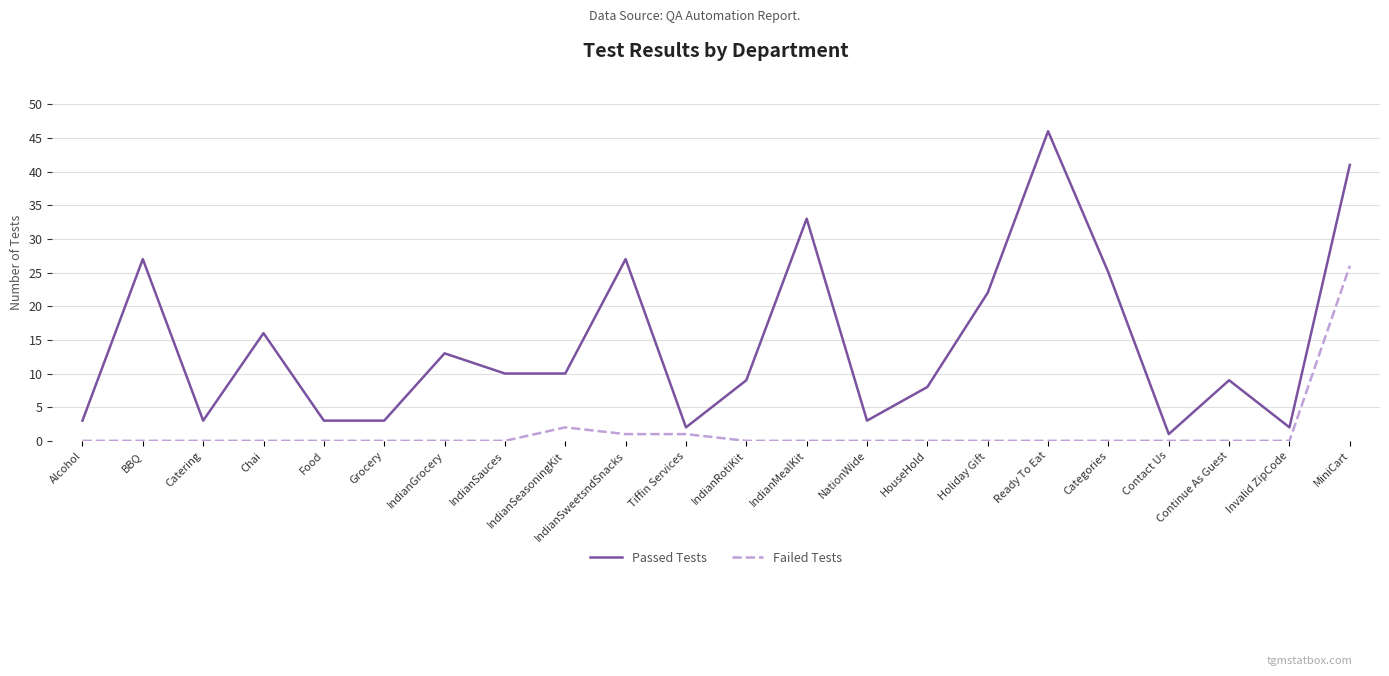

What are all the series names shown in the legend?

Passed Tests, Failed Tests